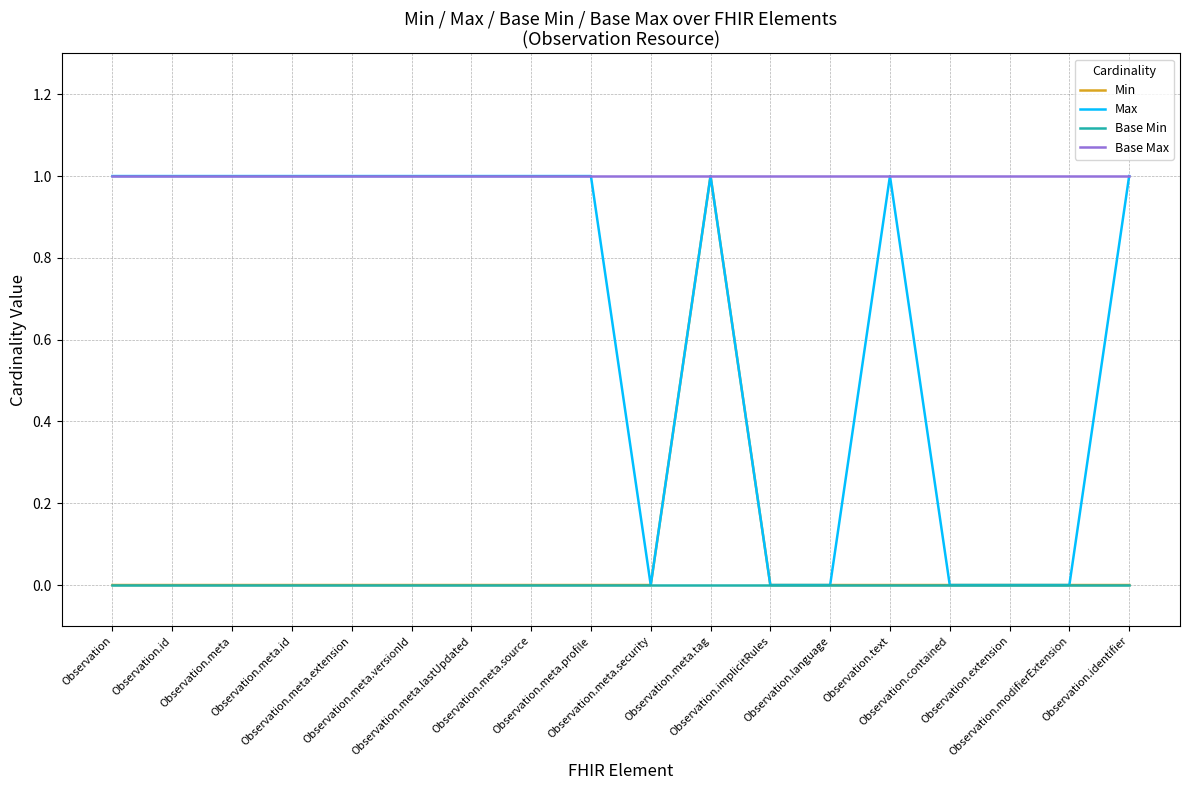

Which series has the largest total across all categories?

Base Max